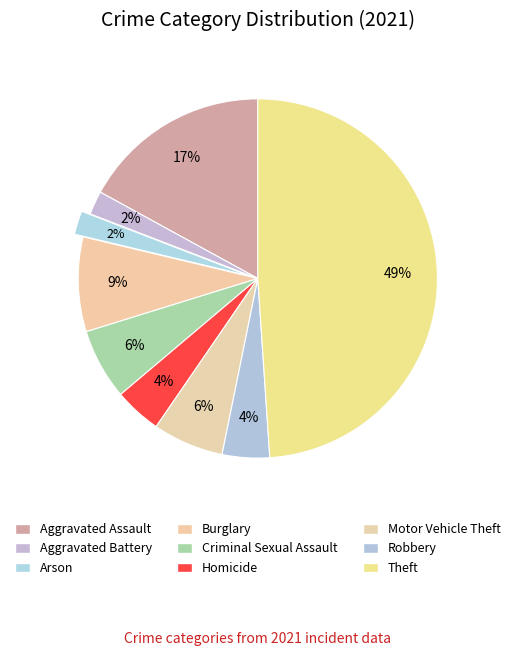

To the nearest percent, what is the difference between the Aggravated Battery and Theft slice percentages?

47%